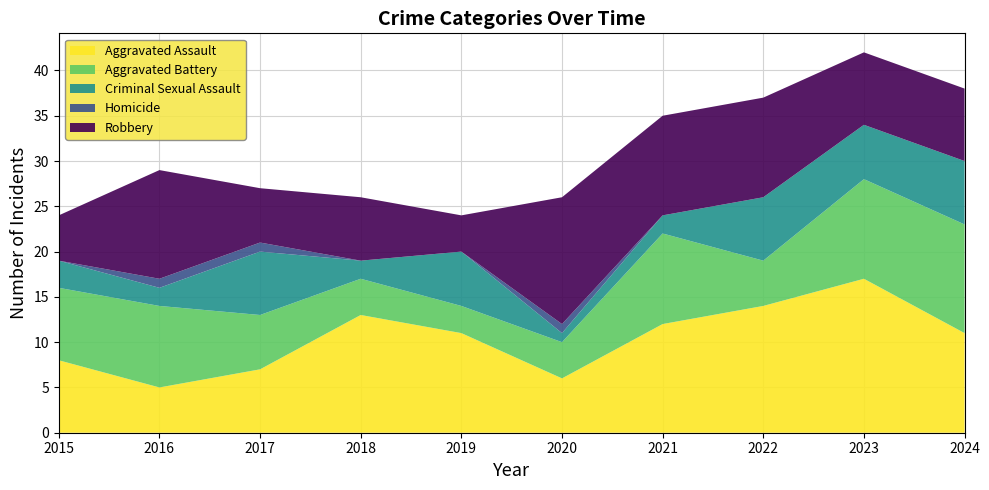

Reading left to right, list all the values displayed in this chart.

Aggravated Assault: 2015=8	2016=5	2017=7	2018=13	2019=11	2020=6	2021=12	2022=14	2023=17	2024=11
Aggravated Battery: 2015=8	2016=9	2017=6	2018=4	2019=3	2020=4	2021=10	2022=5	2023=11	2024=12
Criminal Sexual Assault: 2015=3	2016=2	2017=7	2018=2	2019=6	2020=1	2021=2	2022=7	2023=6	2024=7
Homicide: 2015=0	2016=1	2017=1	2018=0	2019=0	2020=1	2021=0	2022=0	2023=0	2024=0
Robbery: 2015=5	2016=12	2017=6	2018=7	2019=4	2020=14	2021=11	2022=11	2023=8	2024=8